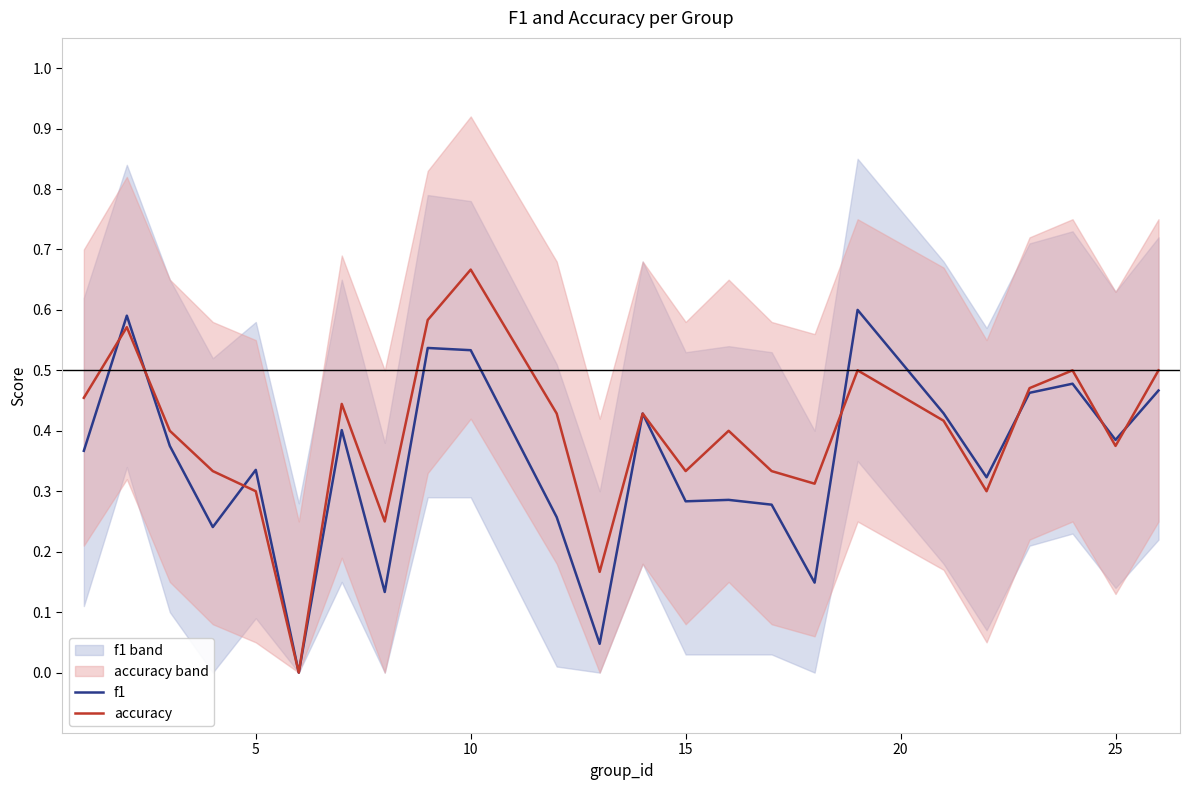

How many values in the f1 series exceed 0?

23